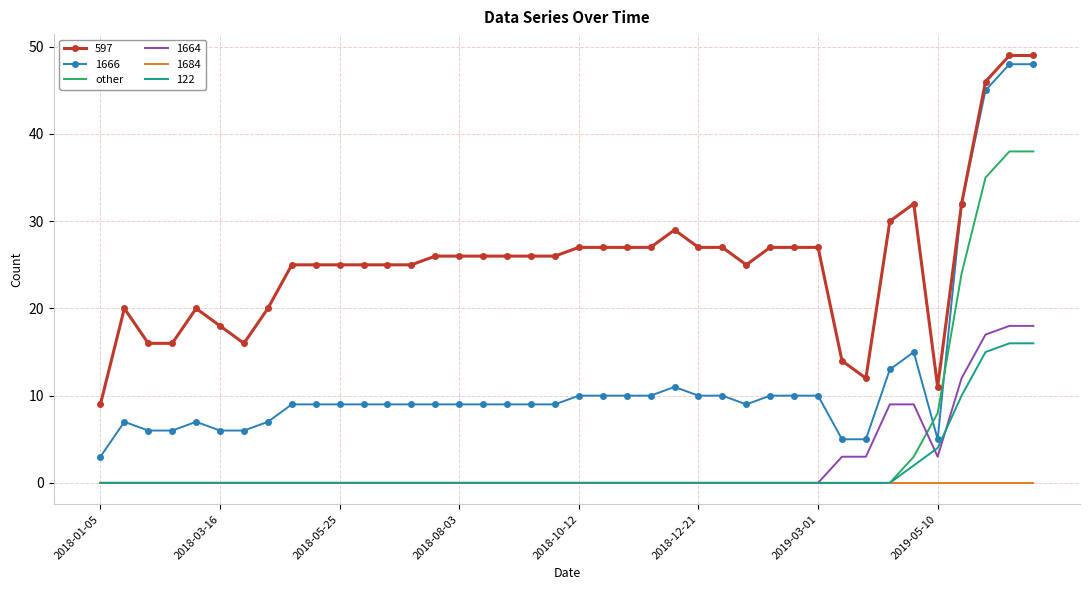

True or false: 597 and other cross at least once.

False